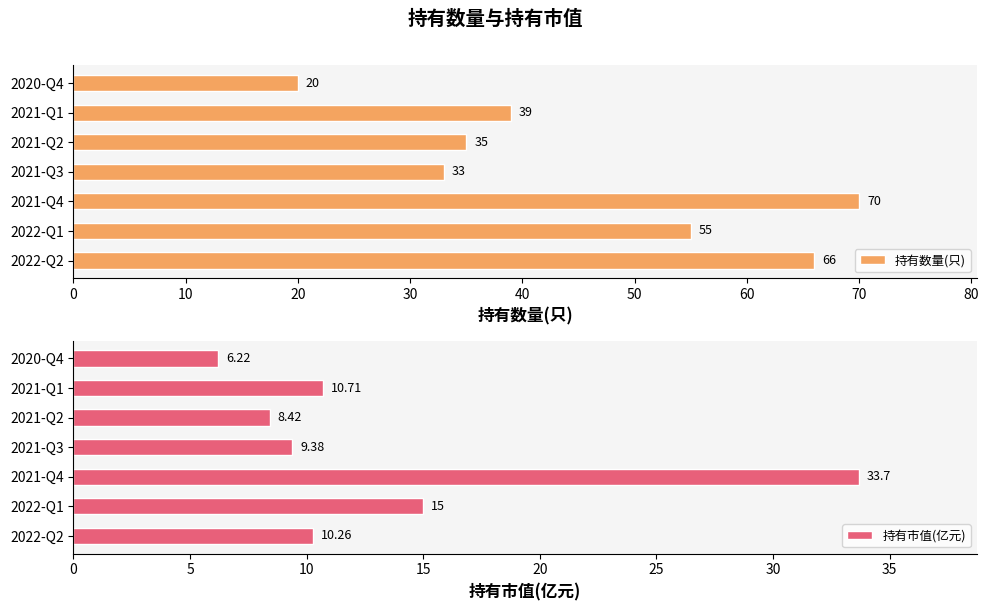

How many bars are there in total?

14